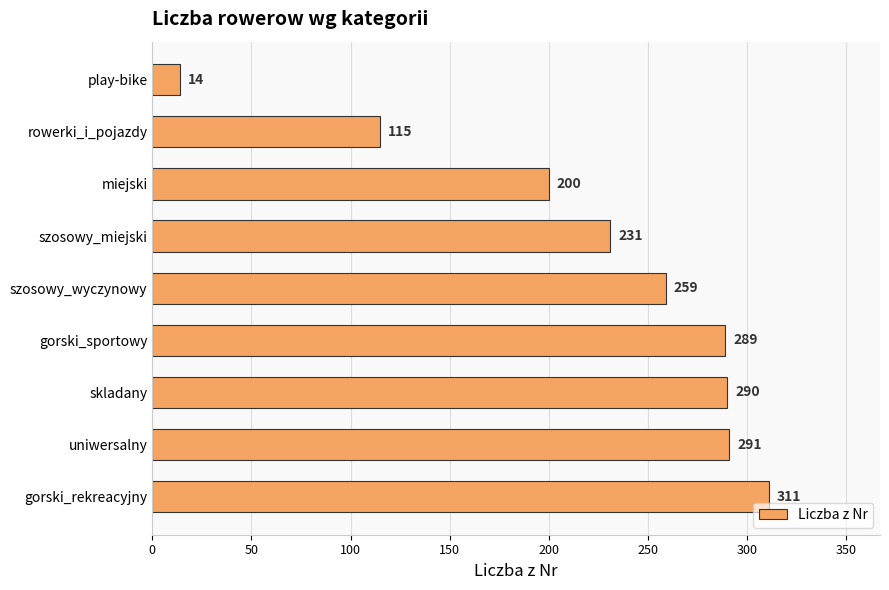

Which has a higher value, skladany or gorski_rekreacyjny?

gorski_rekreacyjny